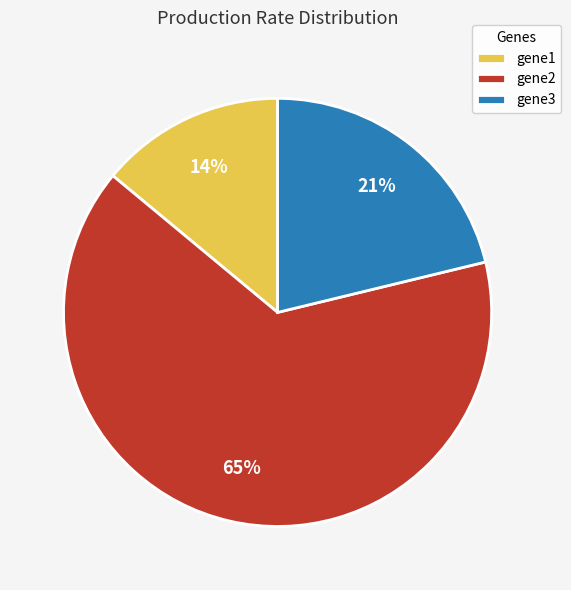

Is it true that gene1 is 19% of the pie?

False